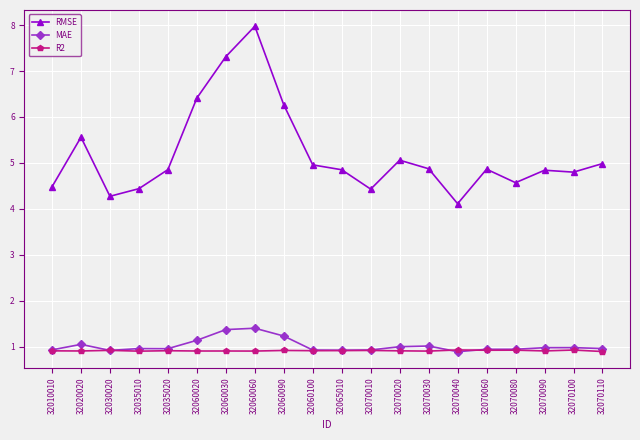

True or false: MAE has more than 1 interior local peaks.

True